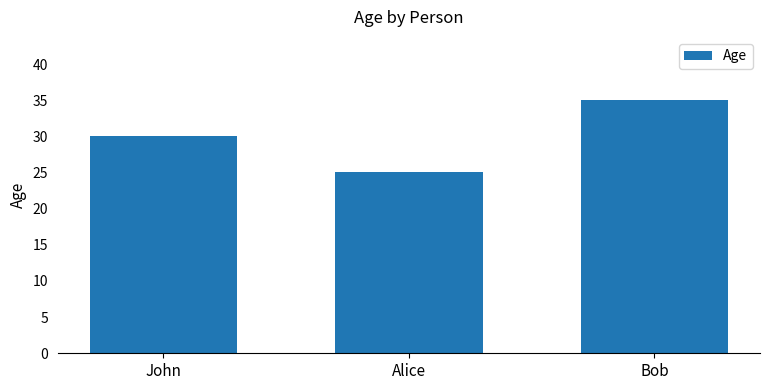

How many data points are less than 30?

1